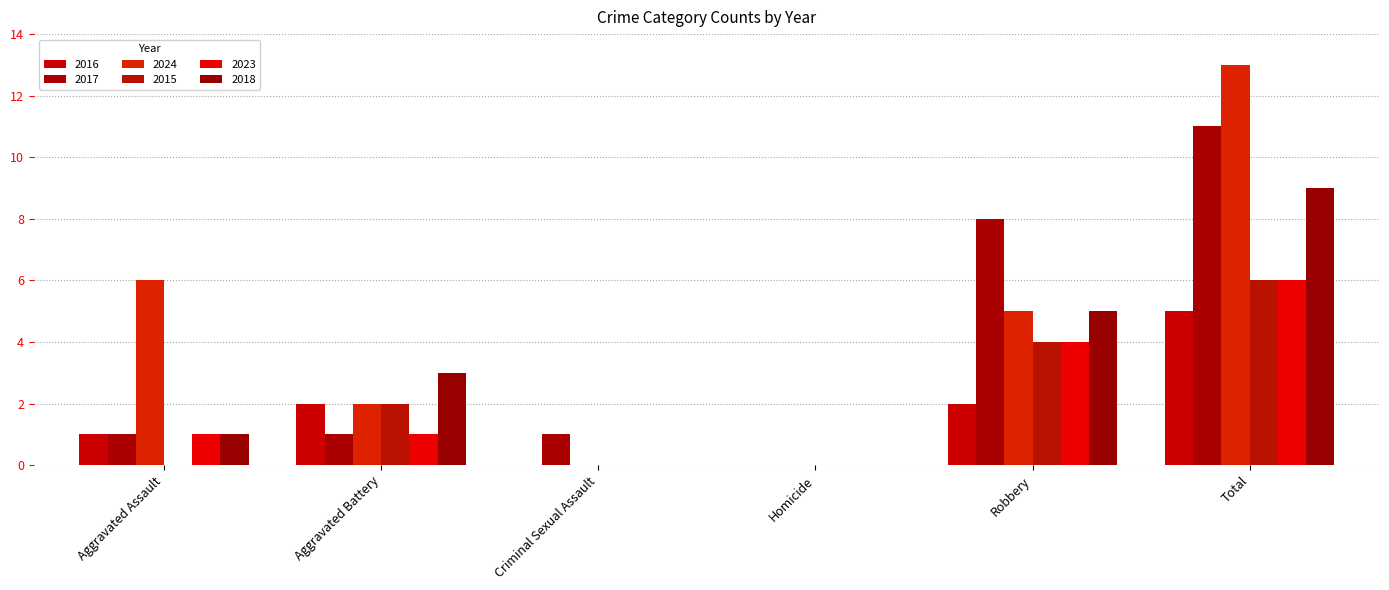

What is the label of the 2nd bar from the right?

Robbery